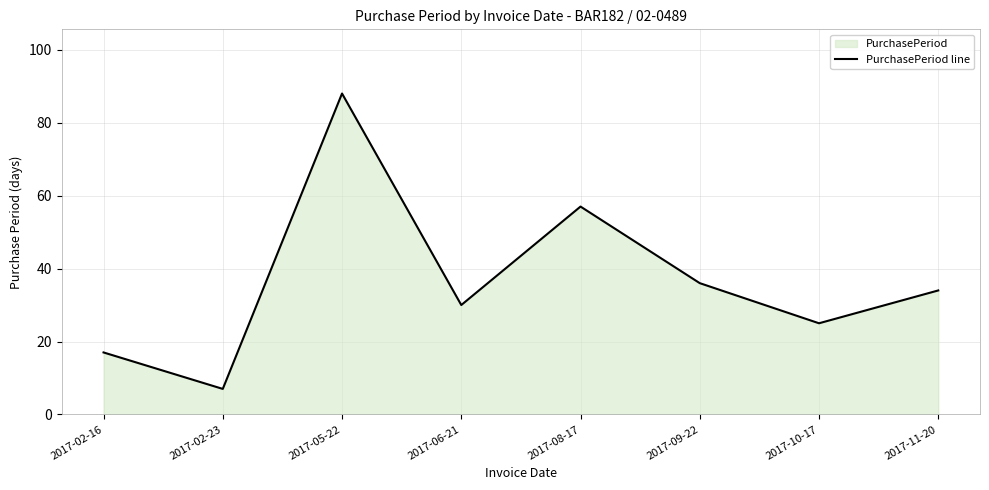

How many series are shown in this chart?

1